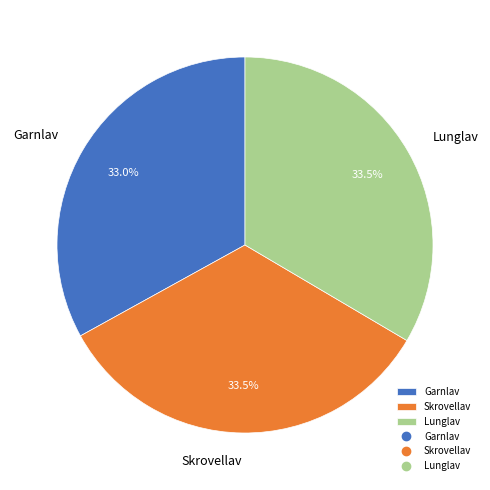

Is there any slice that represents more than half of the pie?

No